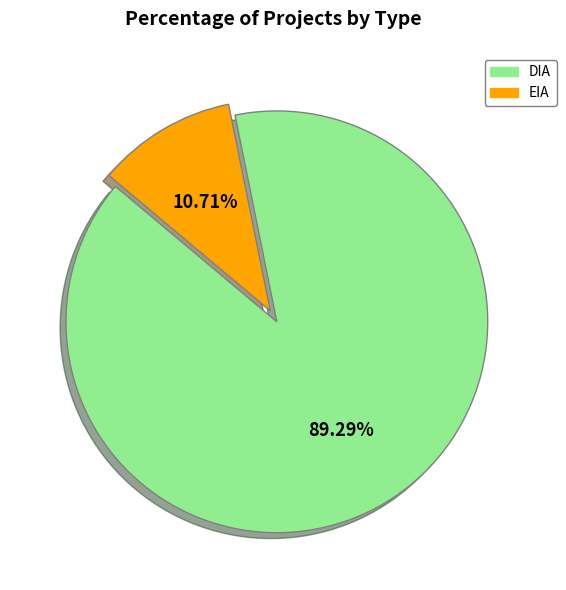

To the nearest percent, what is the combined percentage of DIA and EIA?

100%